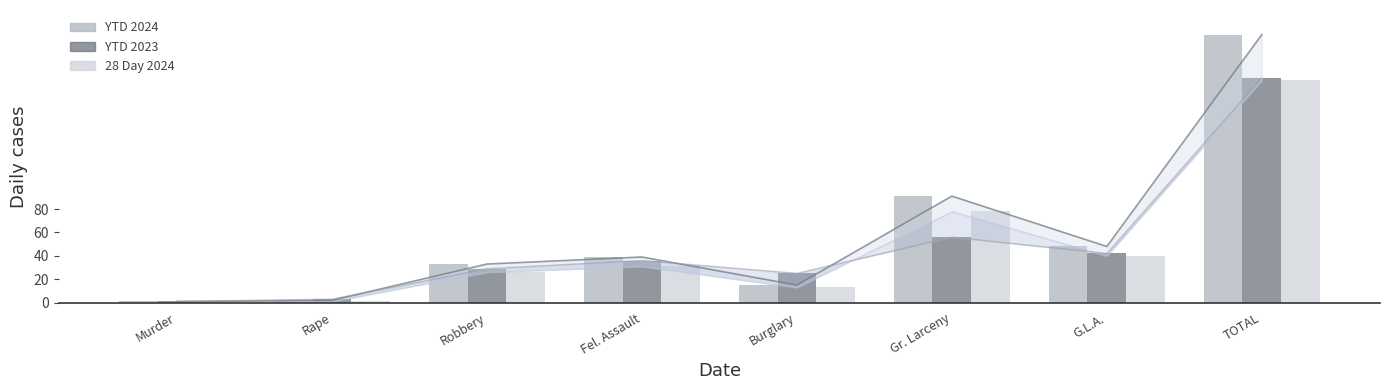

Which has a higher value, Gr. Larceny or Murder?

Gr. Larceny